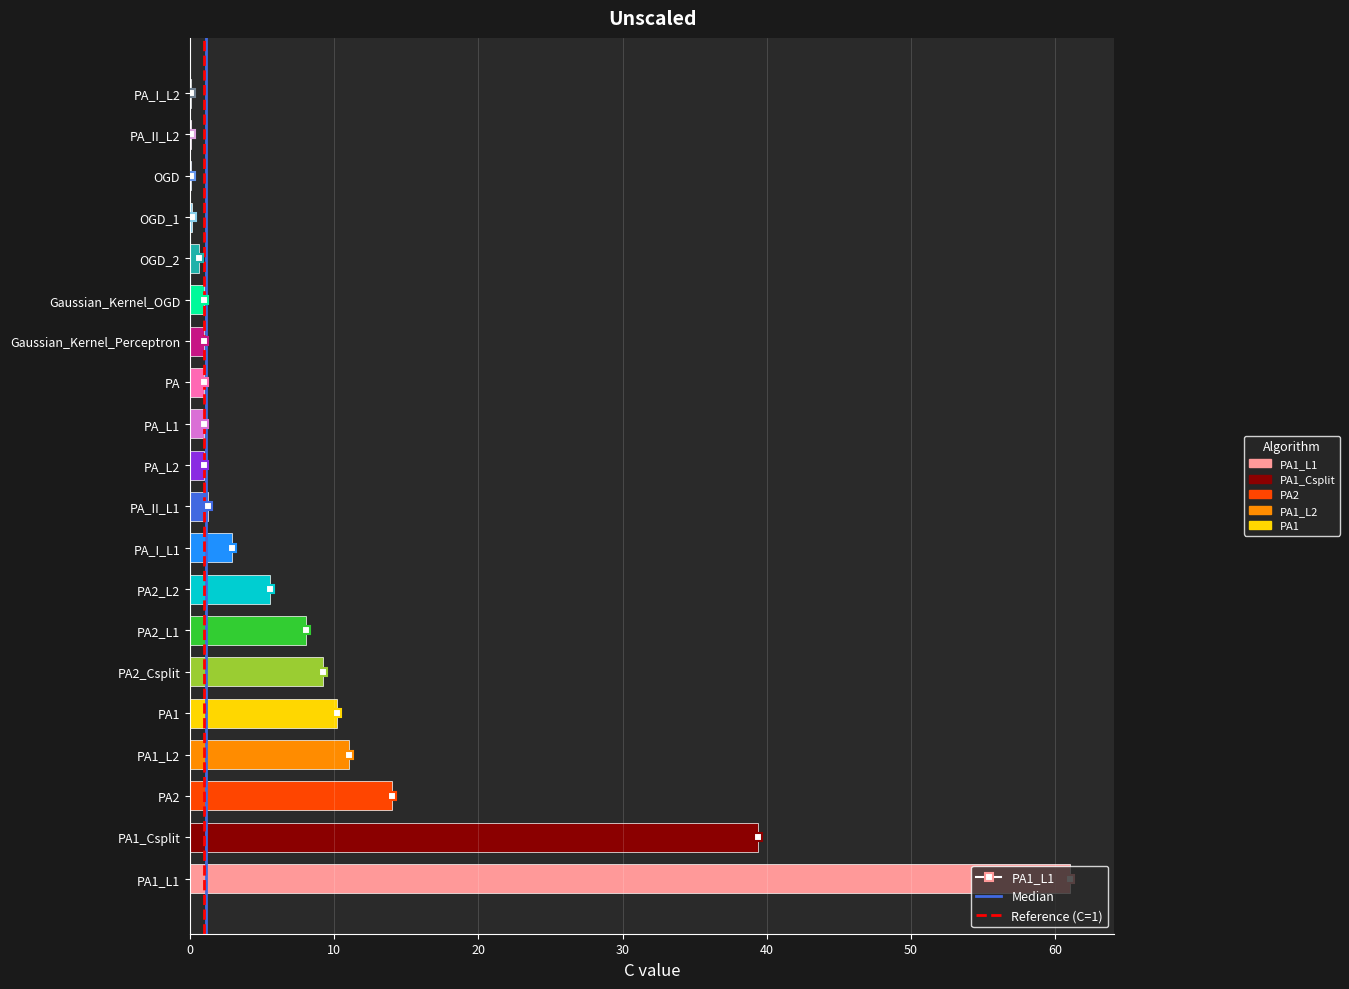

The chart shows a value of 14.0 at PA2. True or false?

True